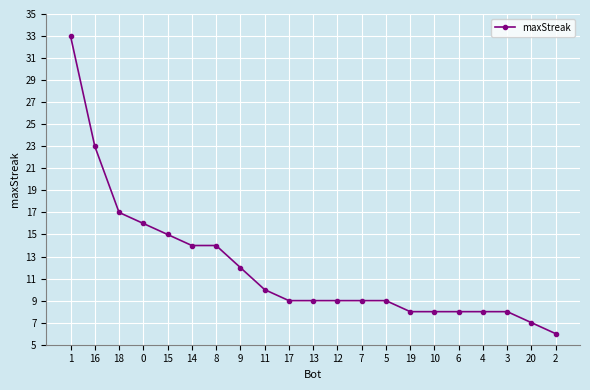

At which category does the chart reach its peak across all series?

1